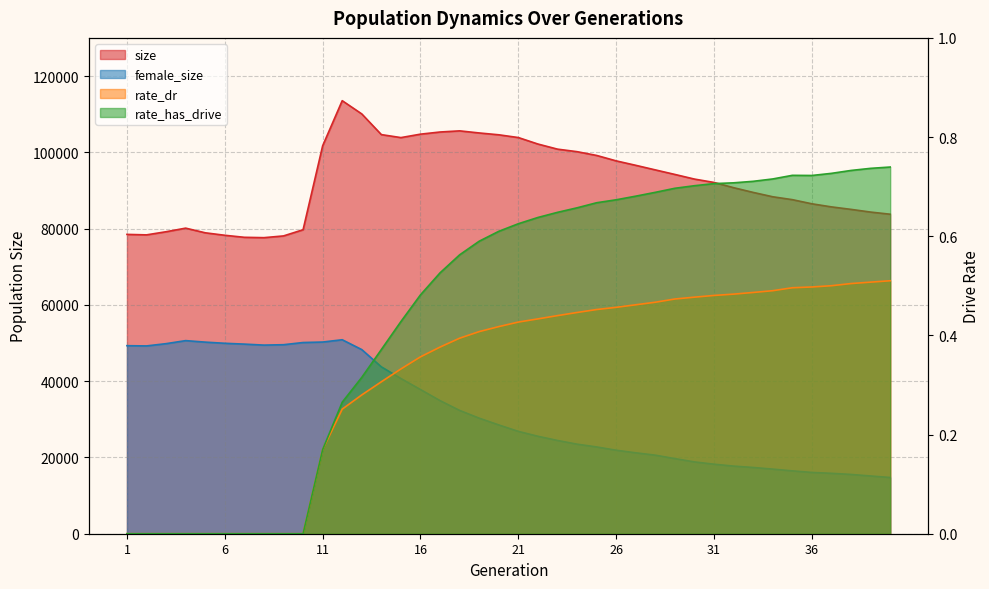

Is the value of female_size at 31 greater than the value of rate_has_drive at 38?

Yes